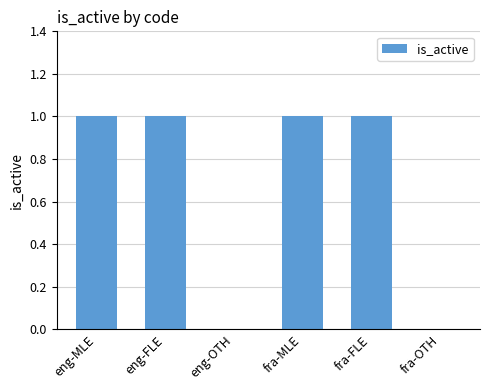

Reading left to right, what are all the values shown in this chart?

1	1	0	1	1	0